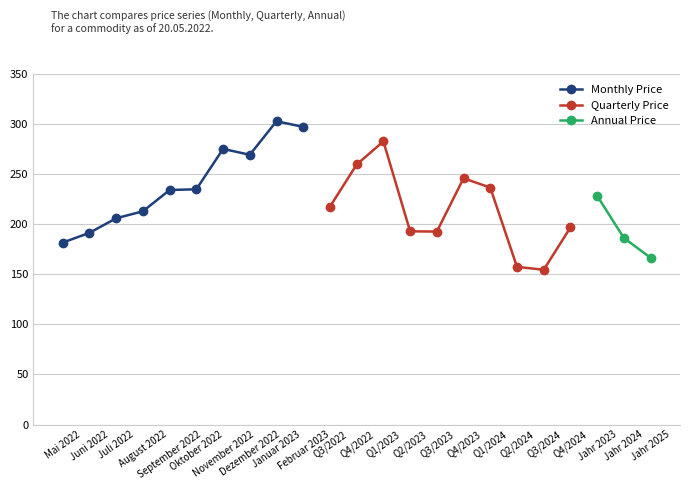

What is the value of the Monthly Price point at the 6th from the left?

234.9